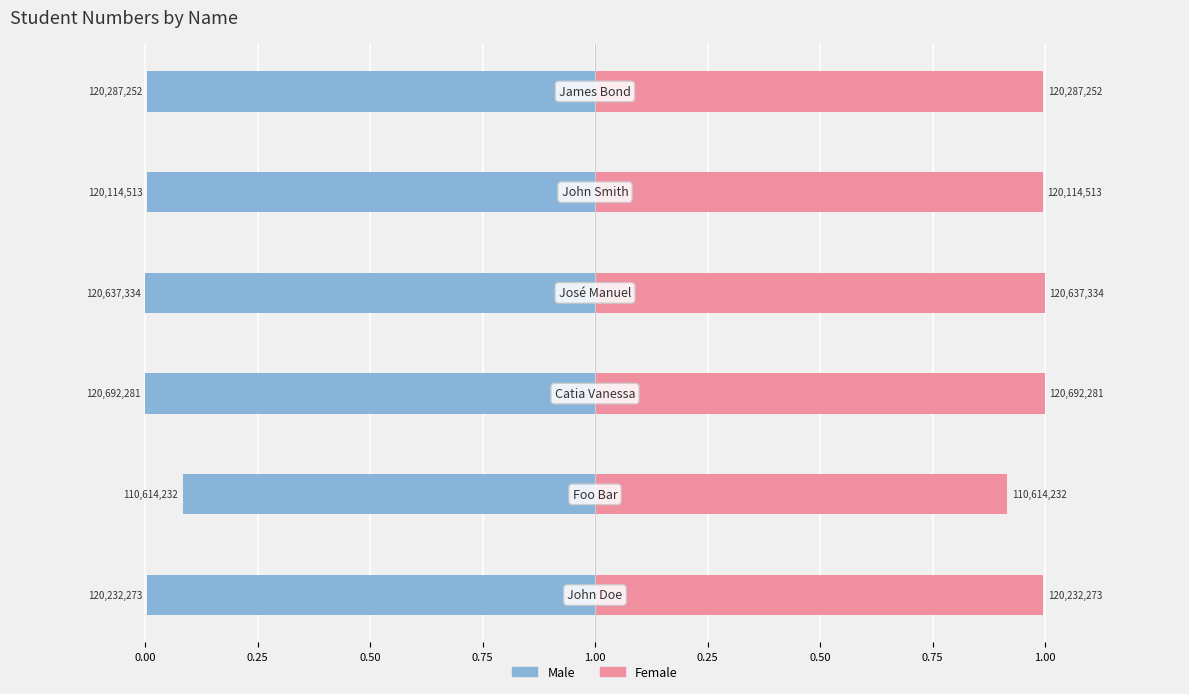

Reading left to right, transcribe all the data shown in this chart.

Male: -1.0	-0.9	-1.0	-1.0	-1.0	-1.0
Female: 1.0	0.9	1.0	1.0	1.0	1.0